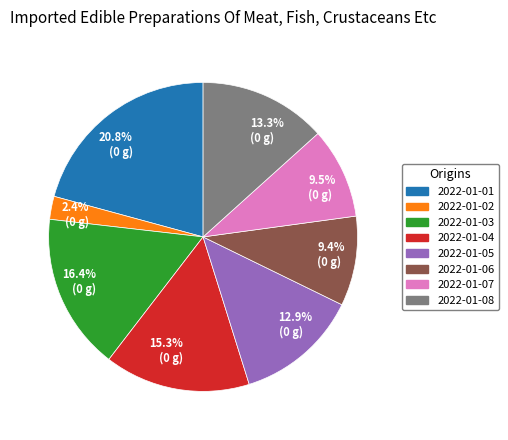

Is the sum of 2022-01-08 and 2022-01-05 greater than half?

No